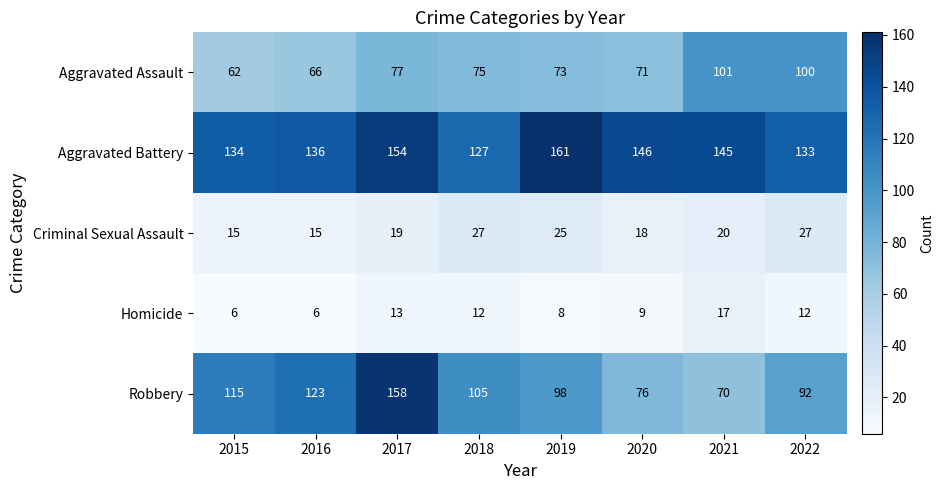

At which label does Robbery reach its minimum?

2021